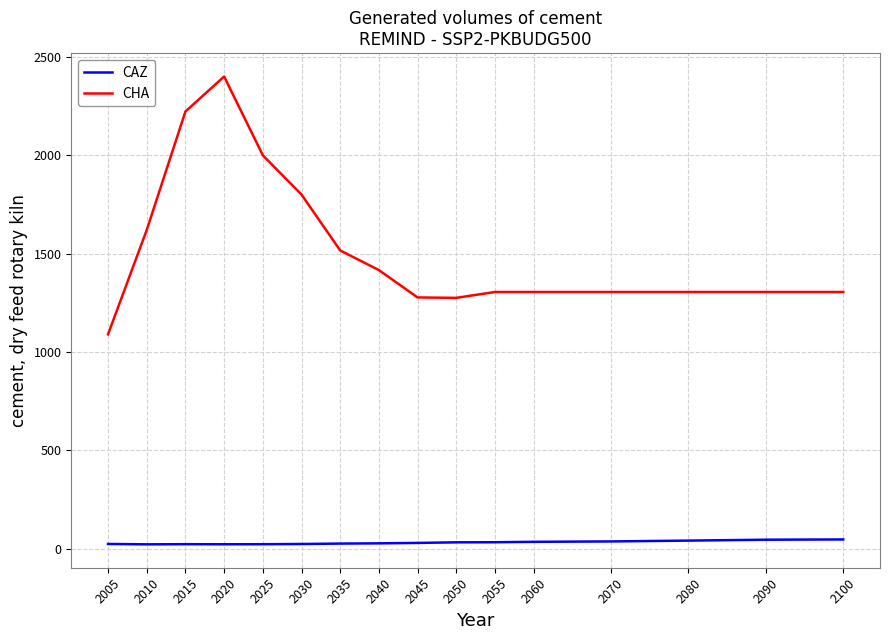

The value of CHA at 2050 is 1275.7. True or false?

True